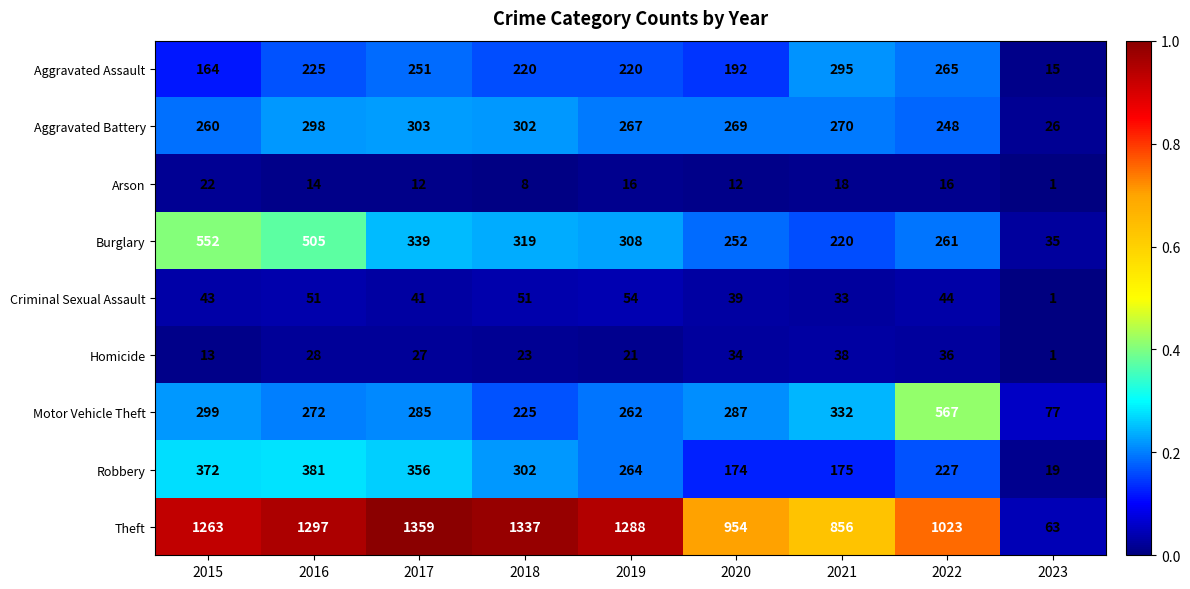

Which series has the largest range (max minus min)?

Theft